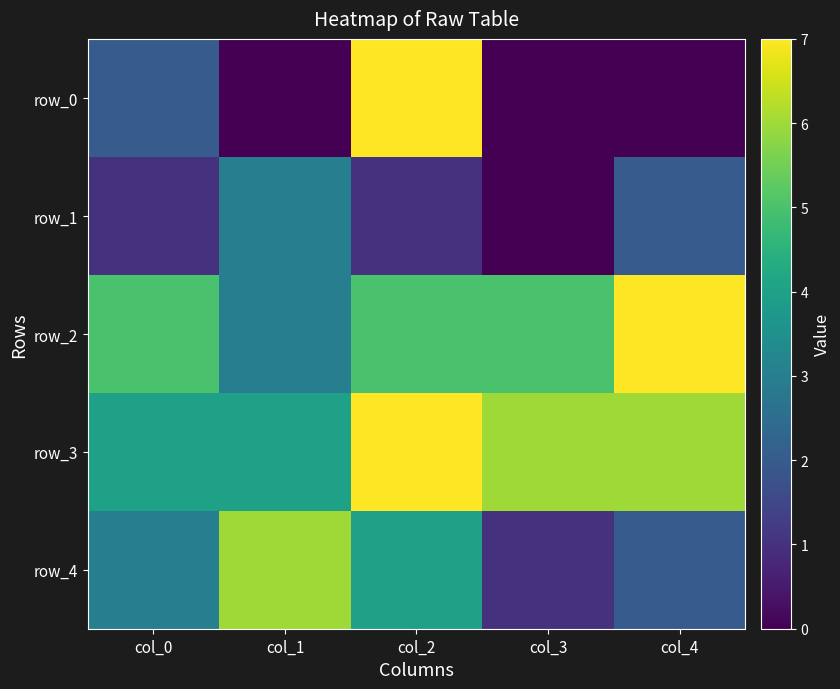

Reading left to right, list all the values displayed in this chart.

row_0: col_0=2	col_1=0	col_2=7	col_3=0	col_4=0
row_1: col_0=1	col_1=3	col_2=1	col_3=0	col_4=2
row_2: col_0=5	col_1=3	col_2=5	col_3=5	col_4=7
row_3: col_0=4	col_1=4	col_2=7	col_3=6	col_4=6
row_4: col_0=3	col_1=6	col_2=4	col_3=1	col_4=2